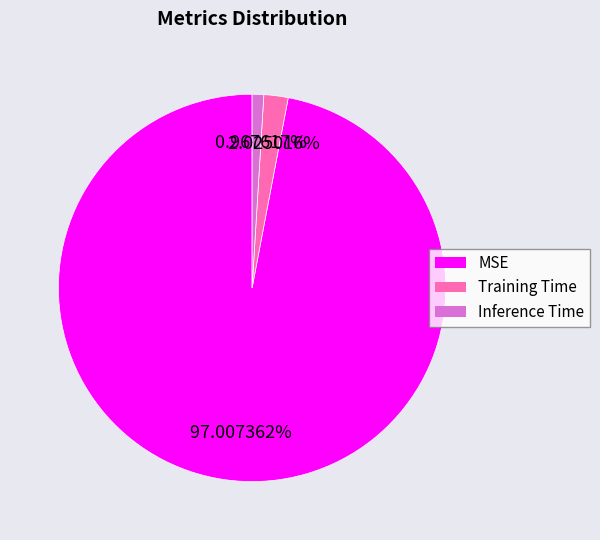

Which category has the biggest portion of the pie?

MSE